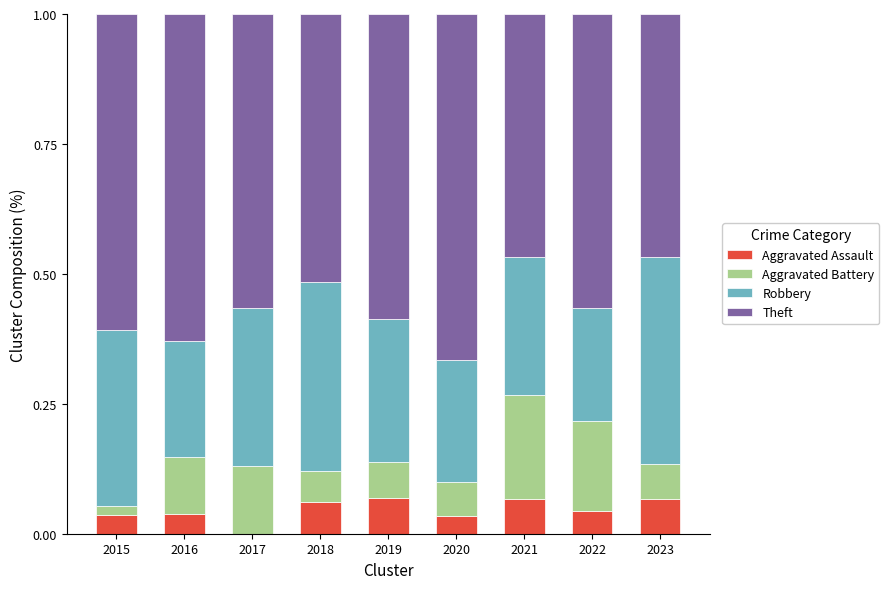

Is it true that Aggravated Assault equals 0.0 at 2022?

True